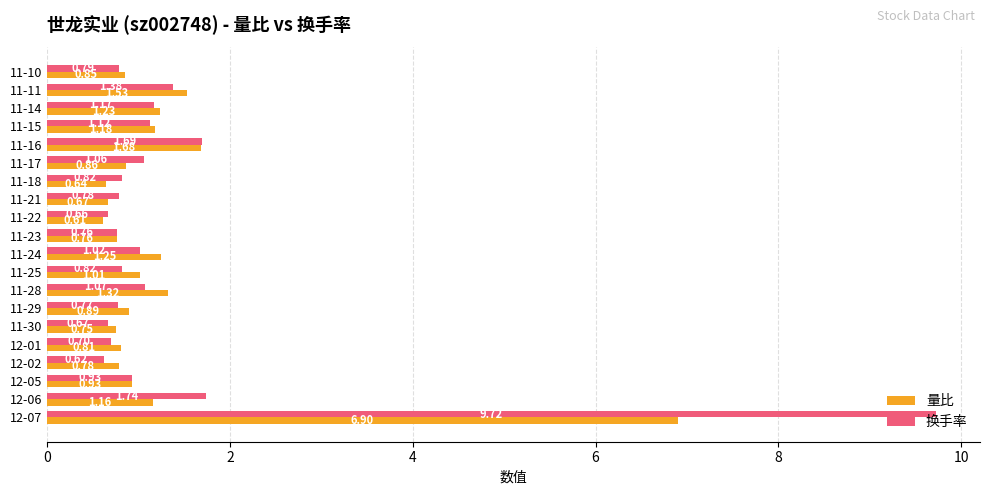

Is the value of 量比 at 12-07 greater than the value of 换手率 at 11-16?

Yes